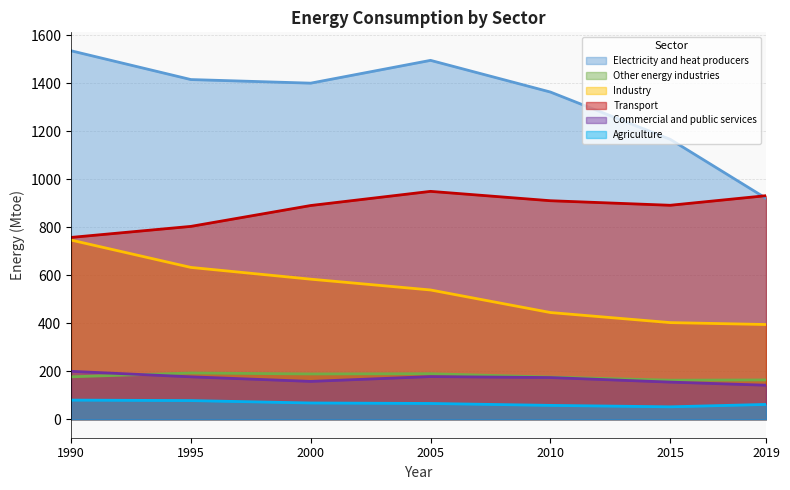

At 1995, list the series in order from smallest to largest.

Agriculture, Commercial and public services, Other energy industries, Industry, Transport, Electricity and heat producers